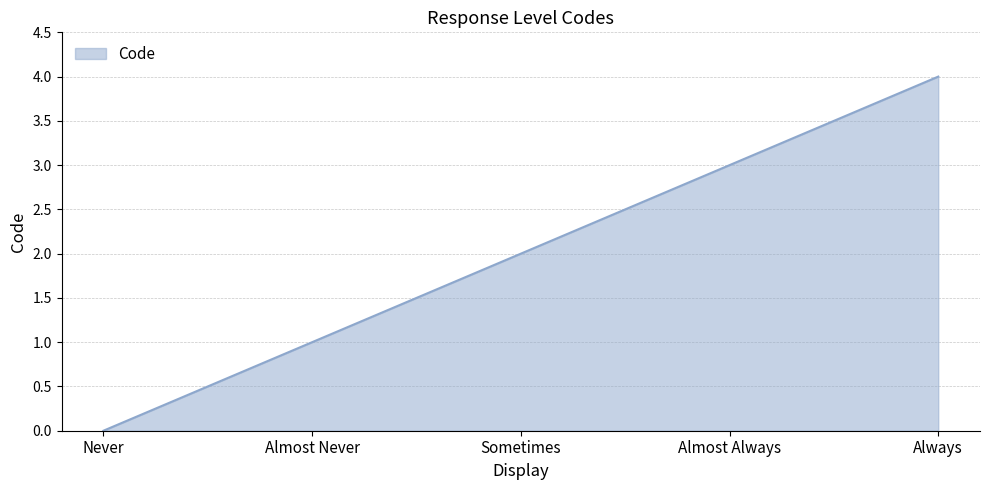

What is the difference between the values at Sometimes and Almost Always?

1